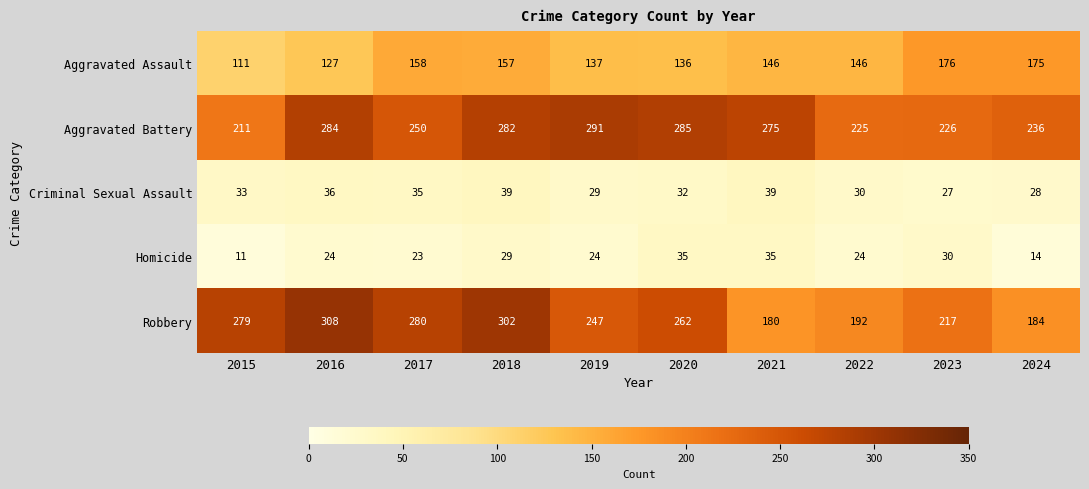

What is the spread (max minus min) of values at 2020?

253